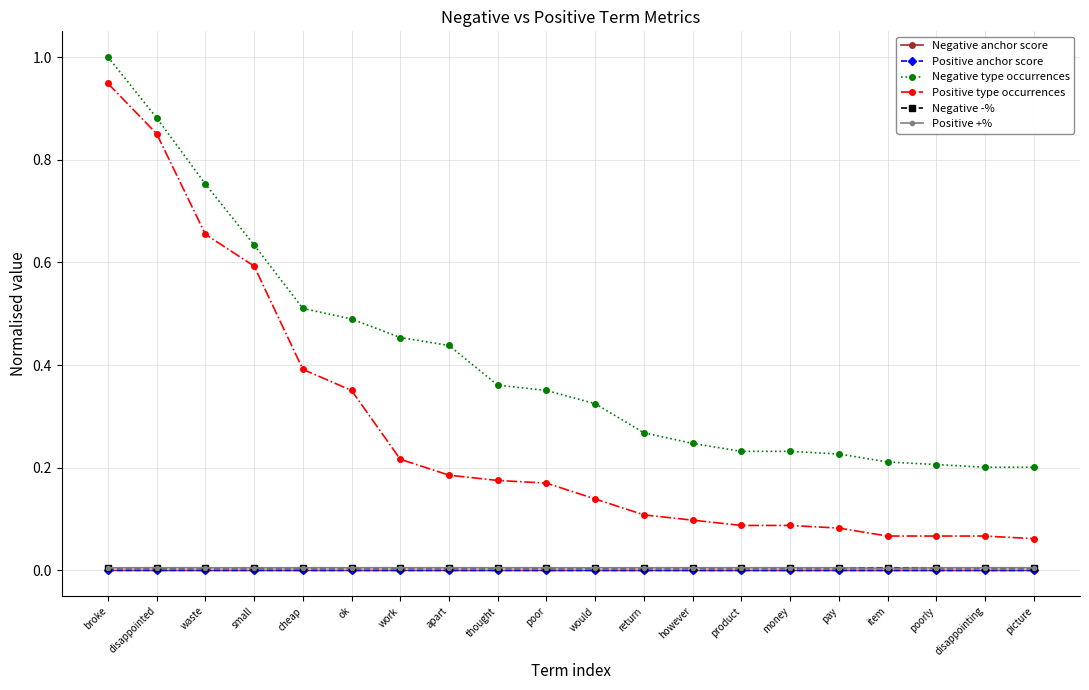

True or false: Positive anchor score and Negative anchor score intersect in this chart.

False